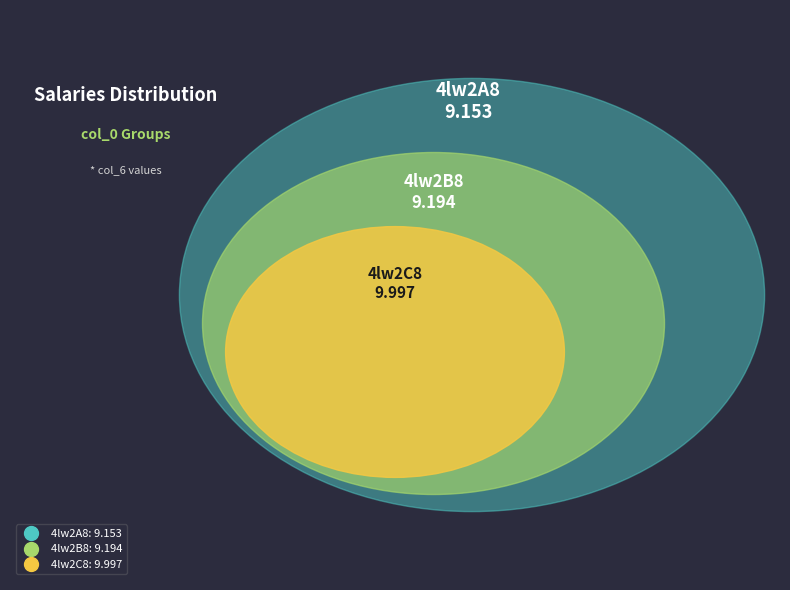

How many slices are in this pie chart?

3